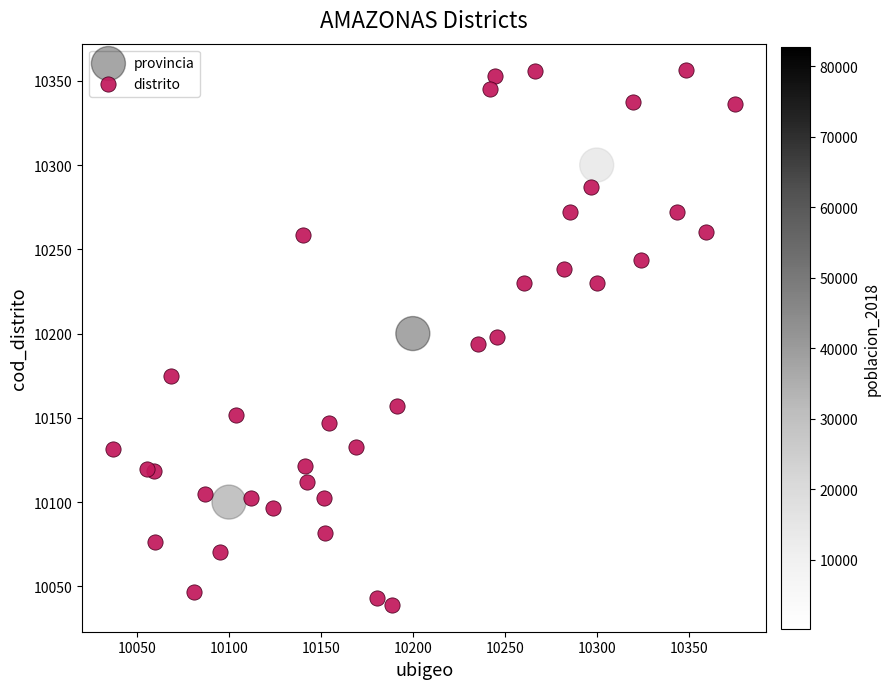

Which series contains the highest Y value?

distrito